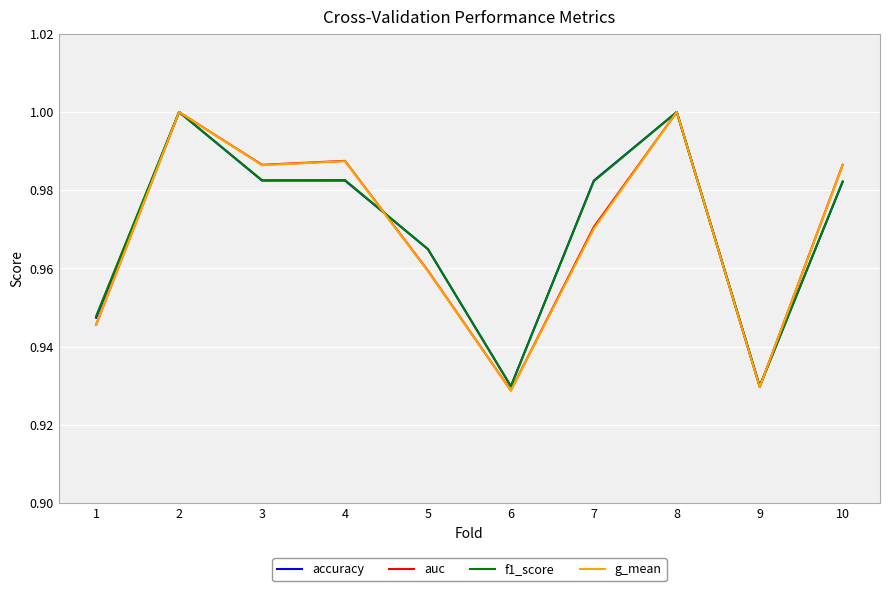

Is it true that g_mean equals 0.4 at 4?

False